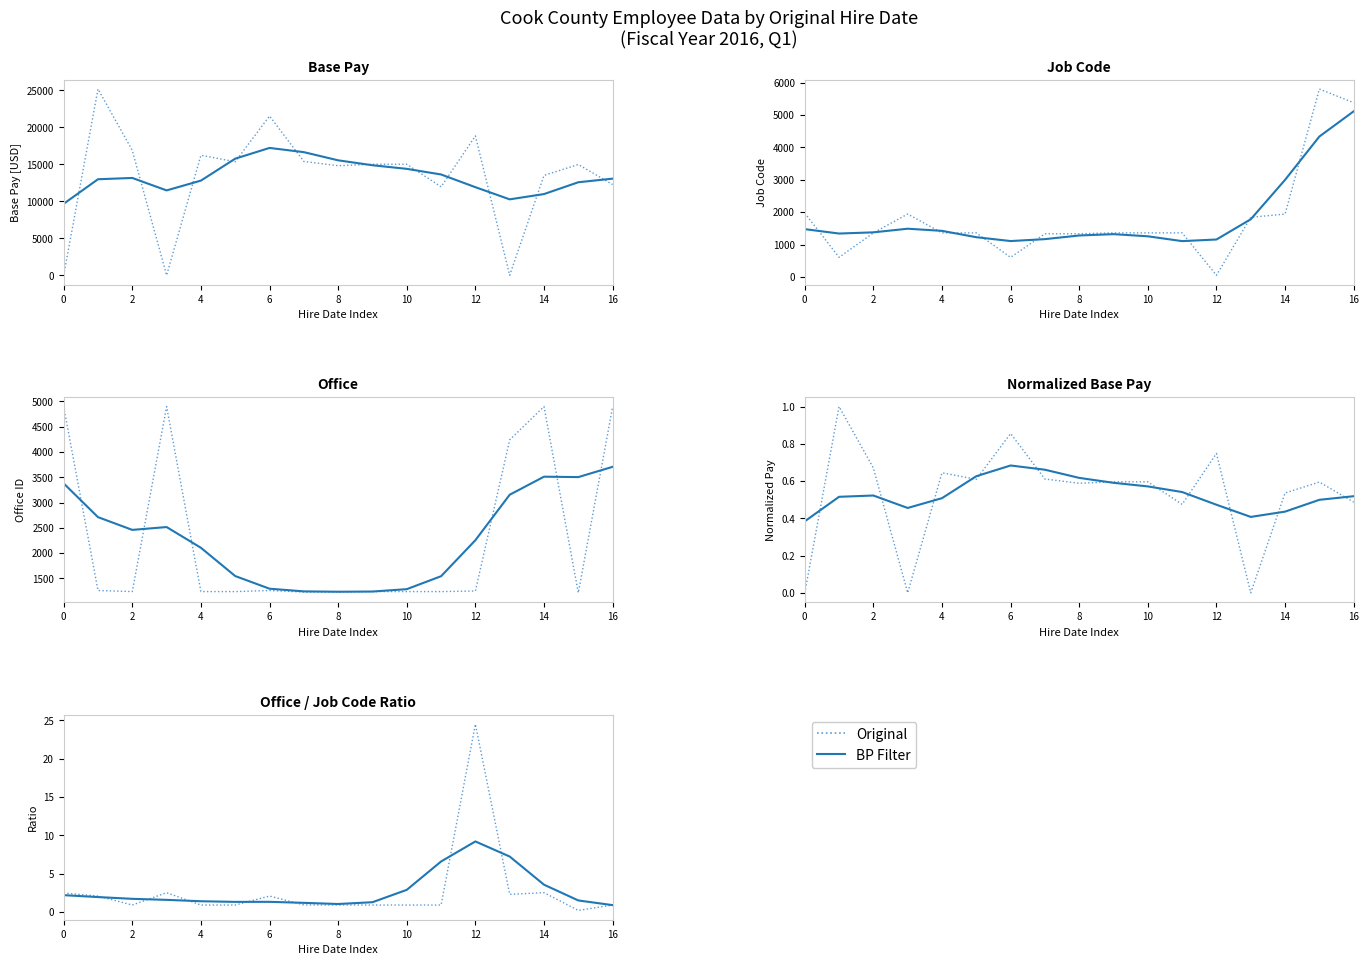

Which label corresponds to the smallest value in the chart?

15